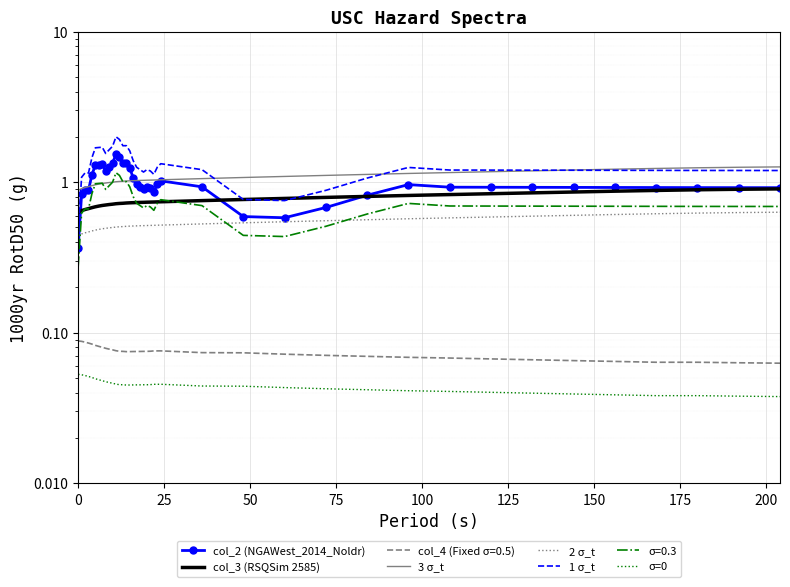

Which series ends up on top after the final intersection of 2 σ_t and col_2 (NGAWest_2014_Noldr)?

col_2 (NGAWest_2014_Noldr)